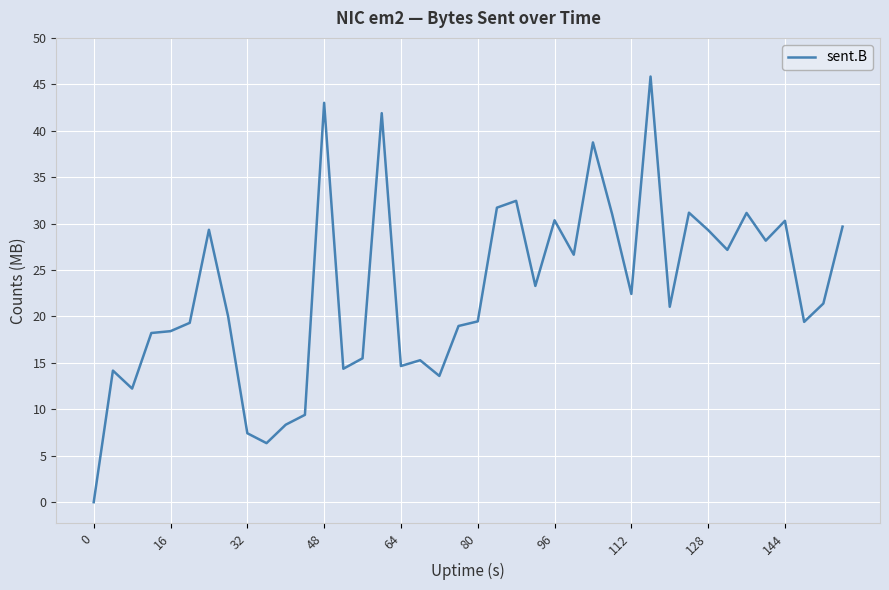

What is the difference between the maximum and minimum values?

45.8